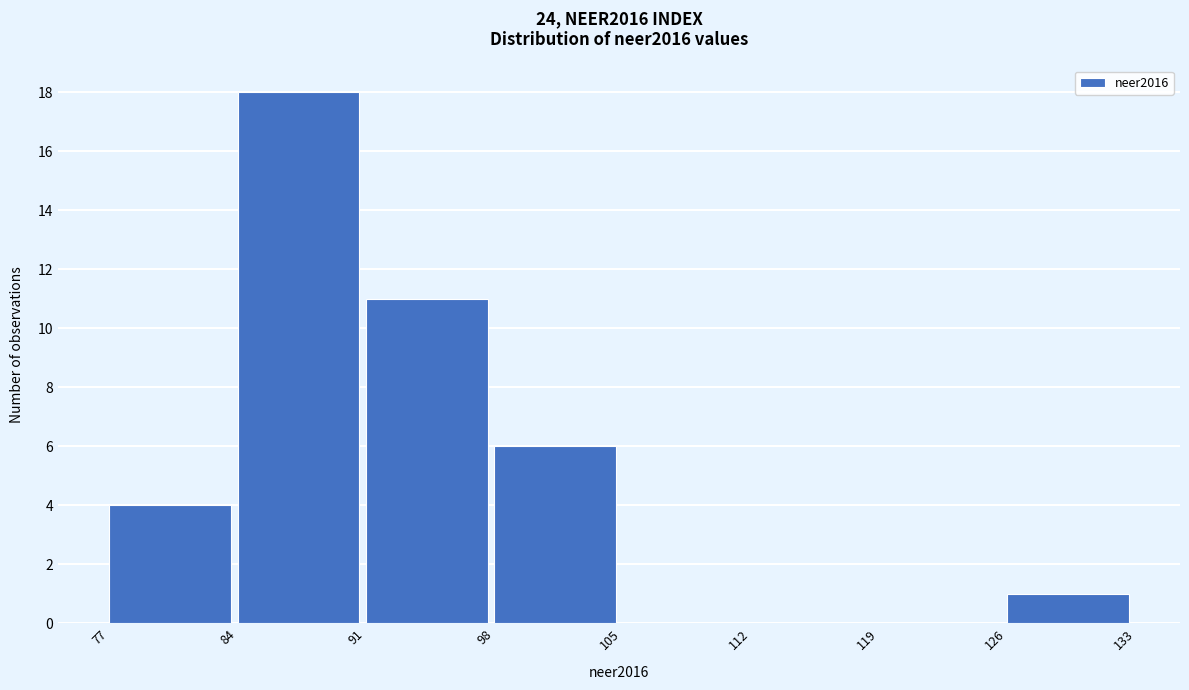

How tall is the bar that spans 98 to 105 on the x-axis? The values are not printed on the chart, so give them approximately, as read against the axis.

6